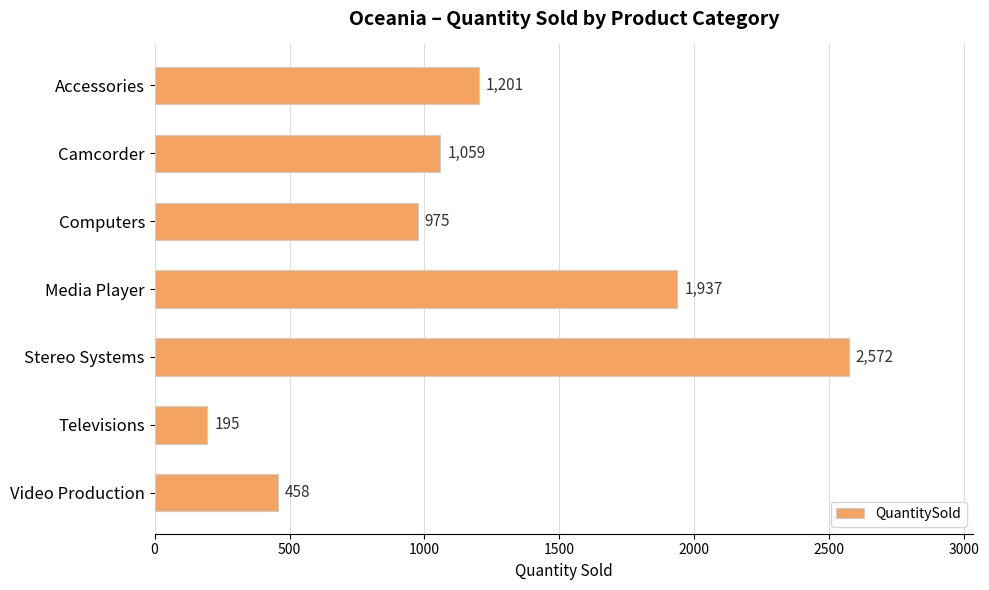

List the labels in order of value, largest first.

Stereo Systems, Media Player, Accessories, Camcorder, Computers, Video Production, Televisions